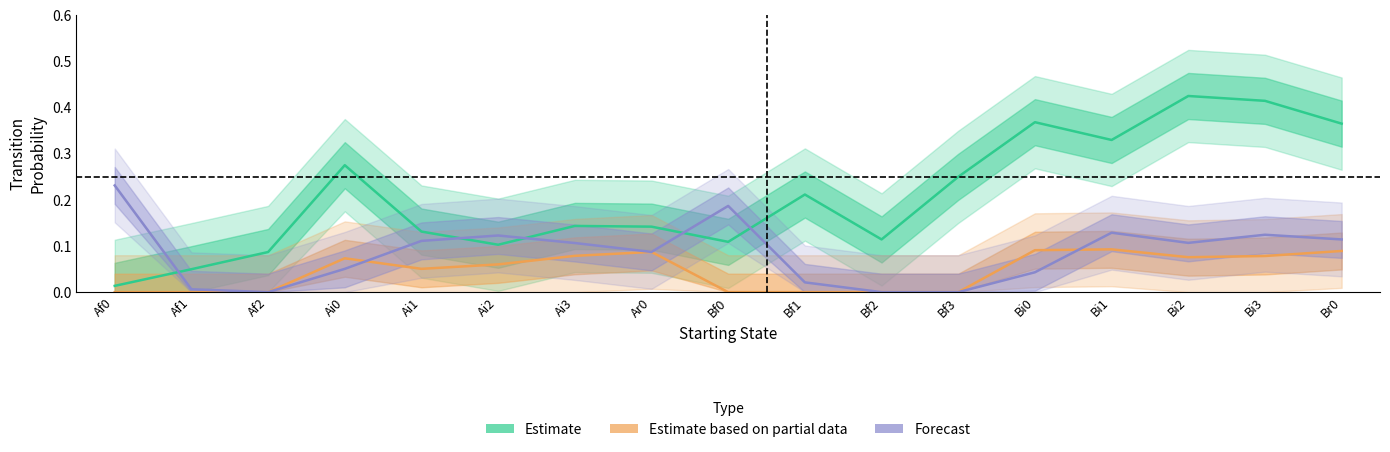

Between which two adjacent categories do Estimate and Forecast first intersect?

Af0 and Af1